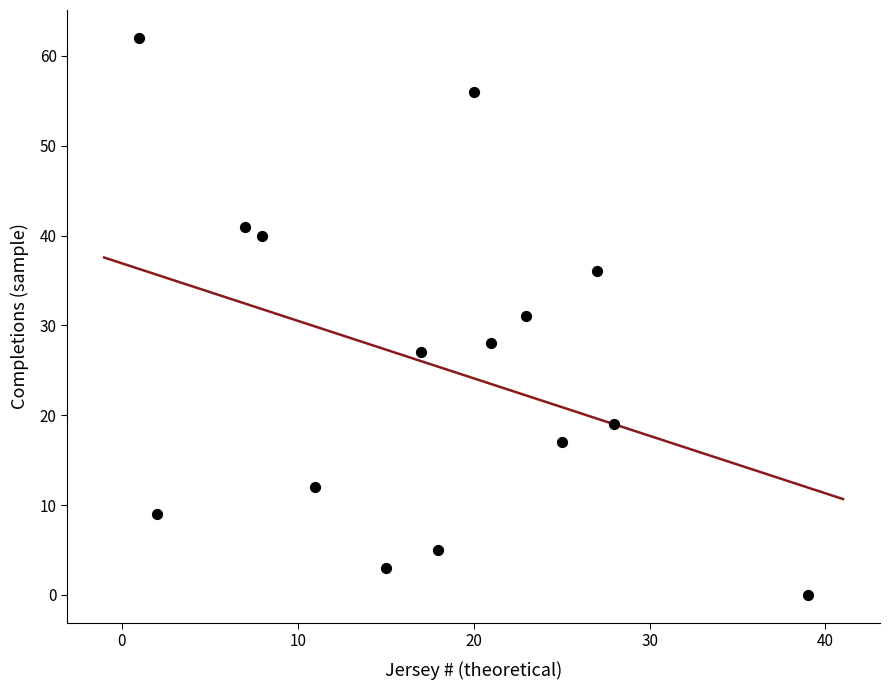

What is the range of X values (max minus min)?

38